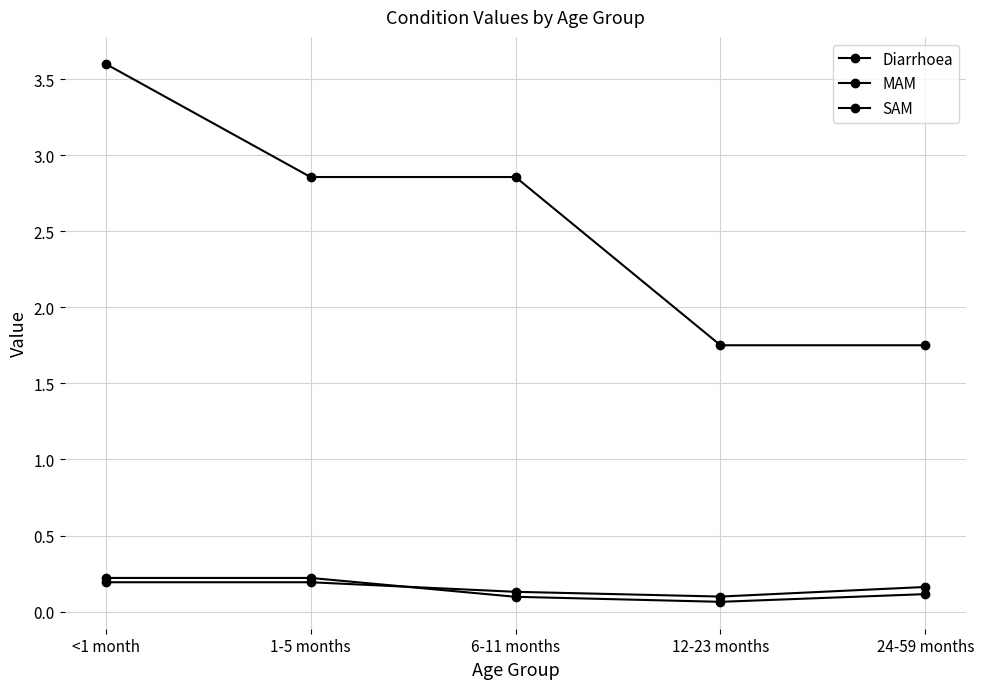

Count the number of categories in the chart.

5